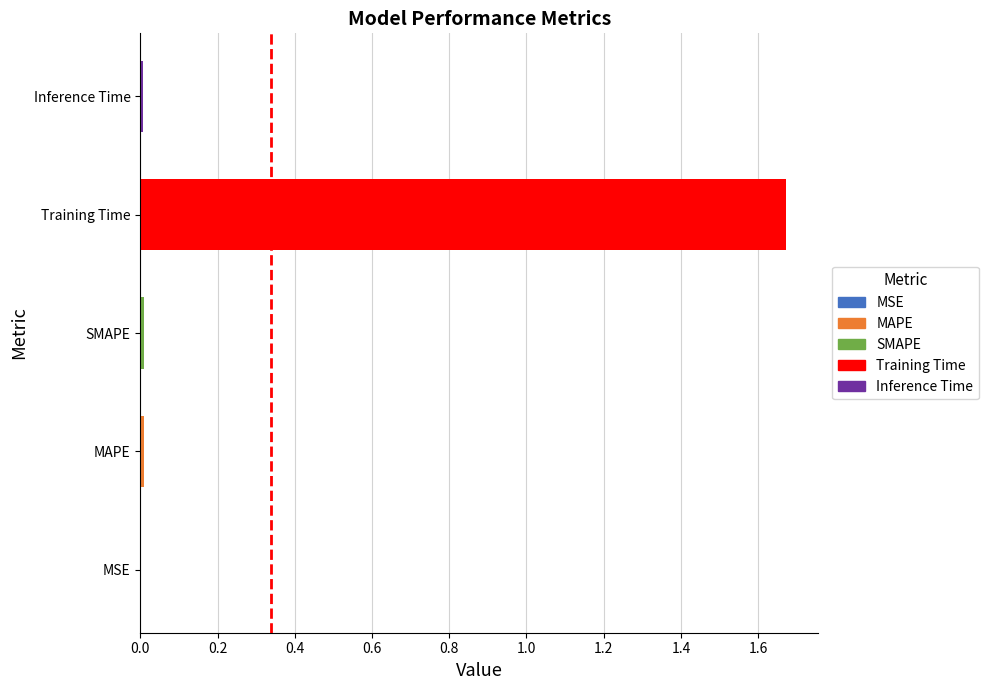

Which has a higher value, Training Time or SMAPE?

Training Time